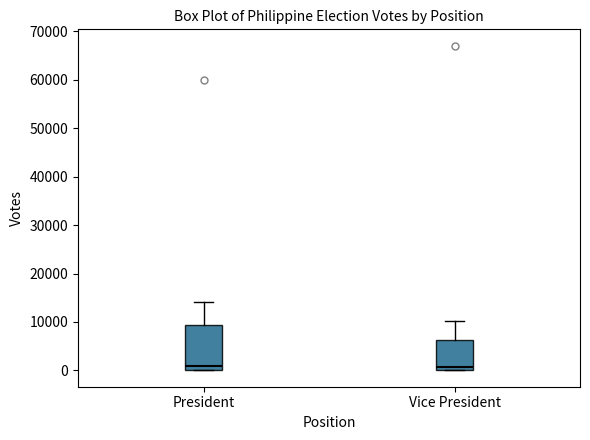

Where is the lower edge of the box for Vice President on the y-axis? The values are not printed on the chart, so give them approximately, as read against the axis.

0